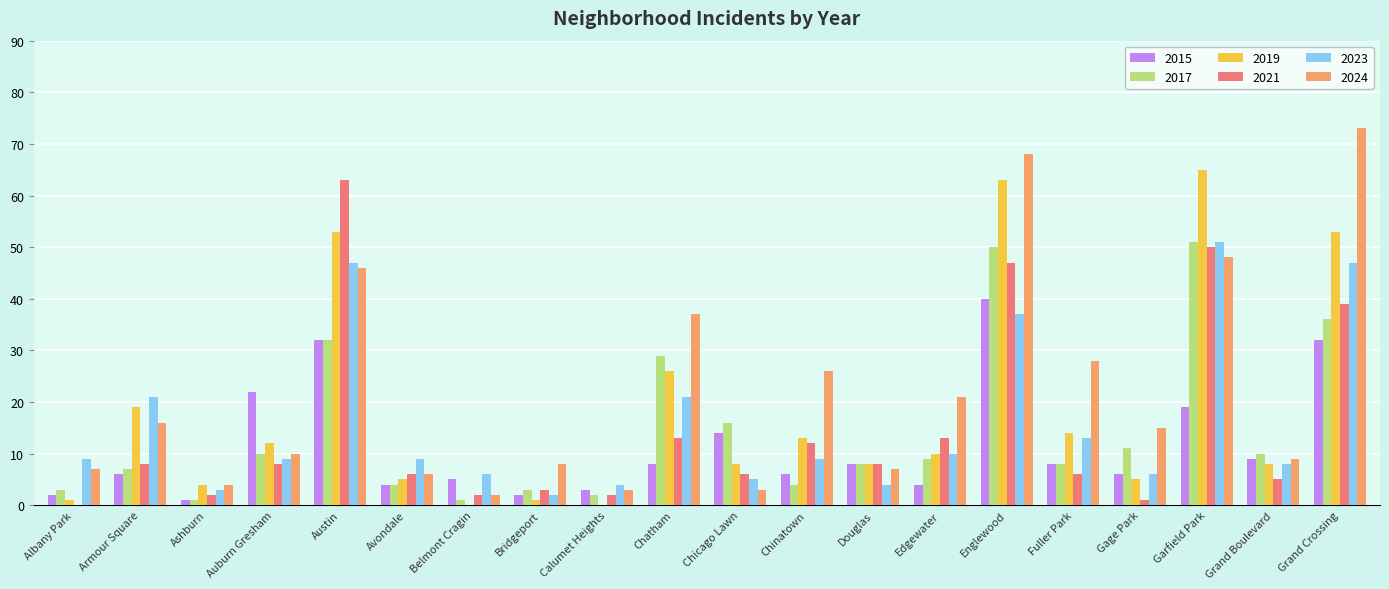

At which label is 2021 closest to 31?

Grand Crossing